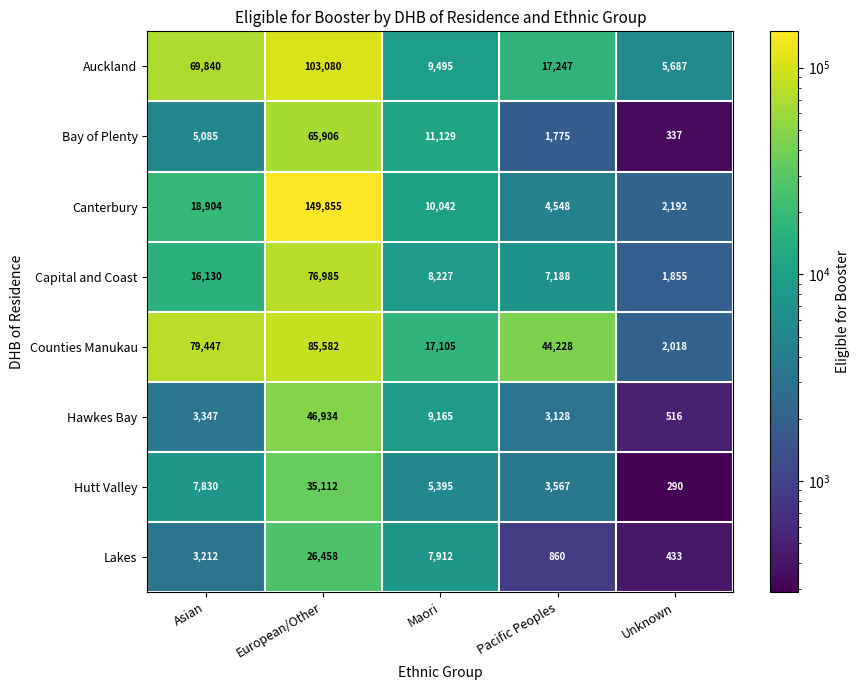

What is the sum of the Hawkes Bay values at Asian and Pacific Peoples?

6475